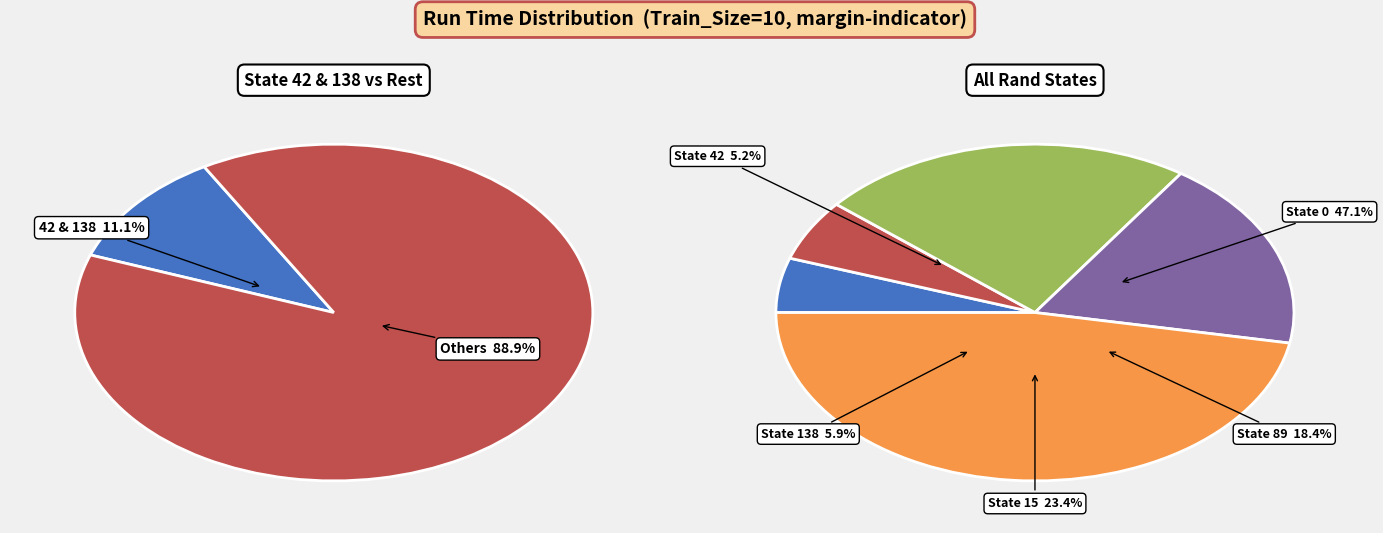

To the nearest percent, what portion does 89 represent?

18%